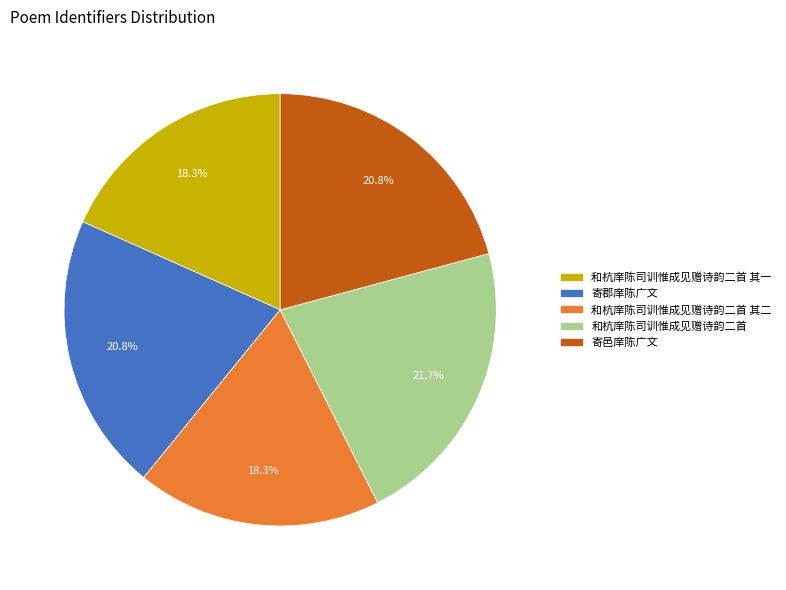

To the nearest percent, what is the difference between the largest and smallest slice percentages?

3%